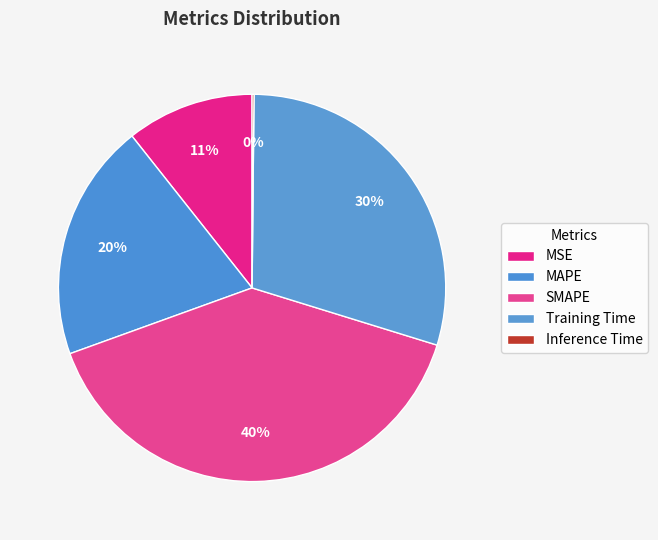

Is there any slice that represents more than half of the pie?

No